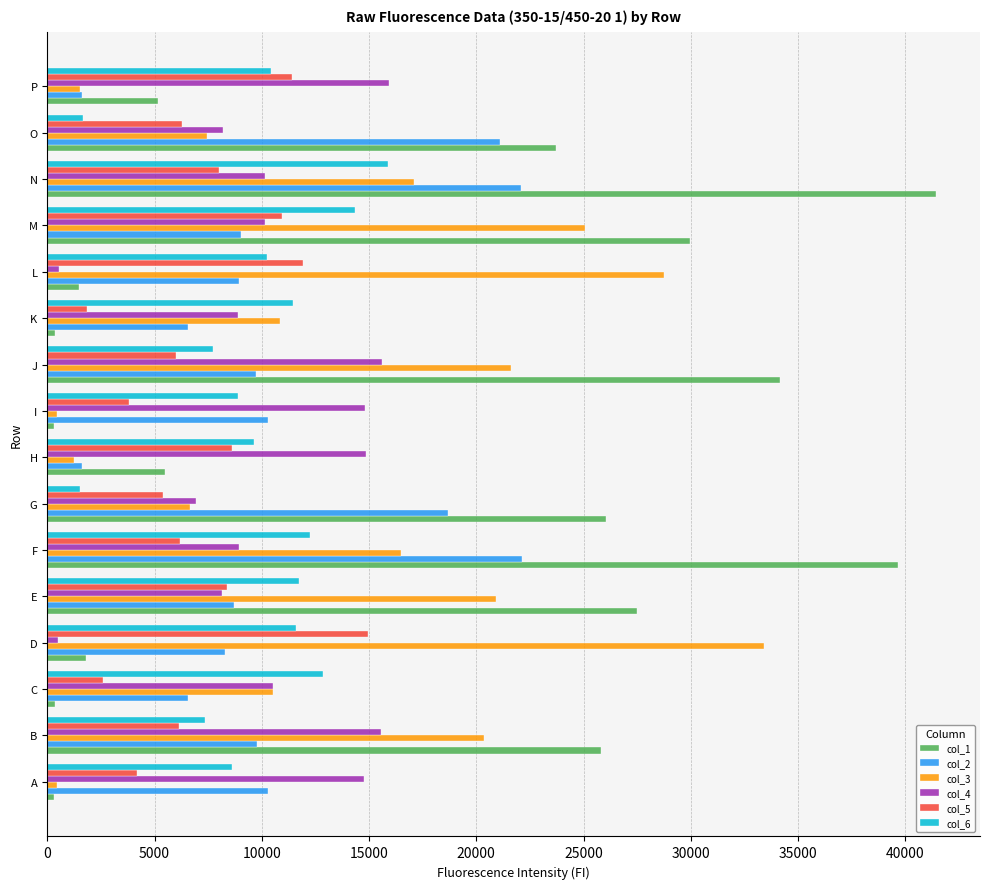

What is the spread (max minus min) of values at O?

22028